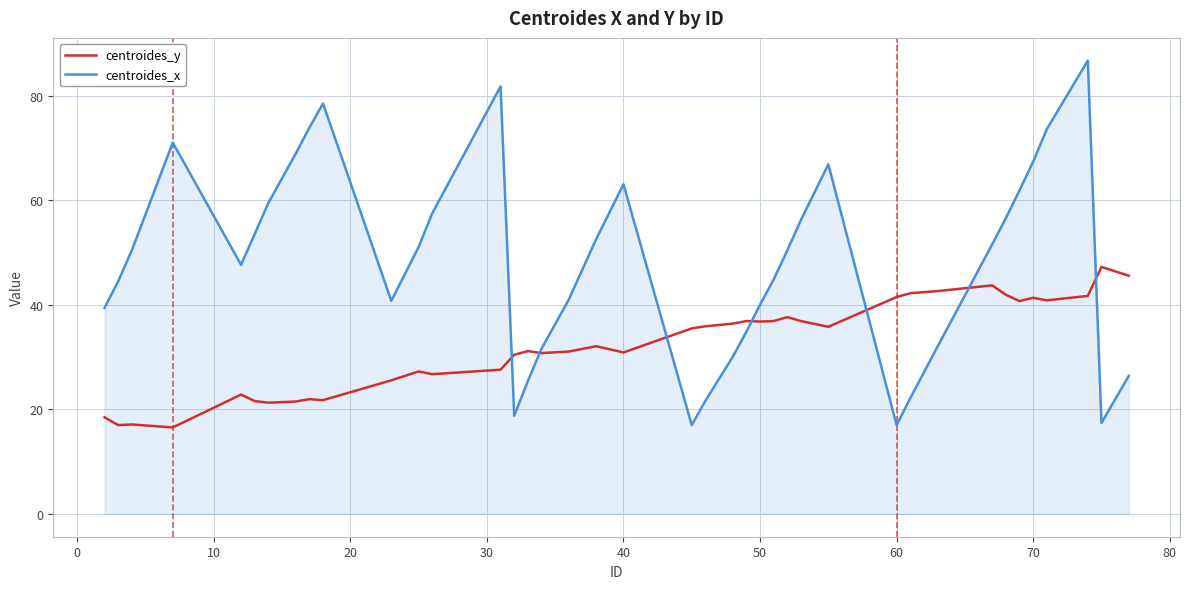

What is the sum of all centroides_y values?

1292.1